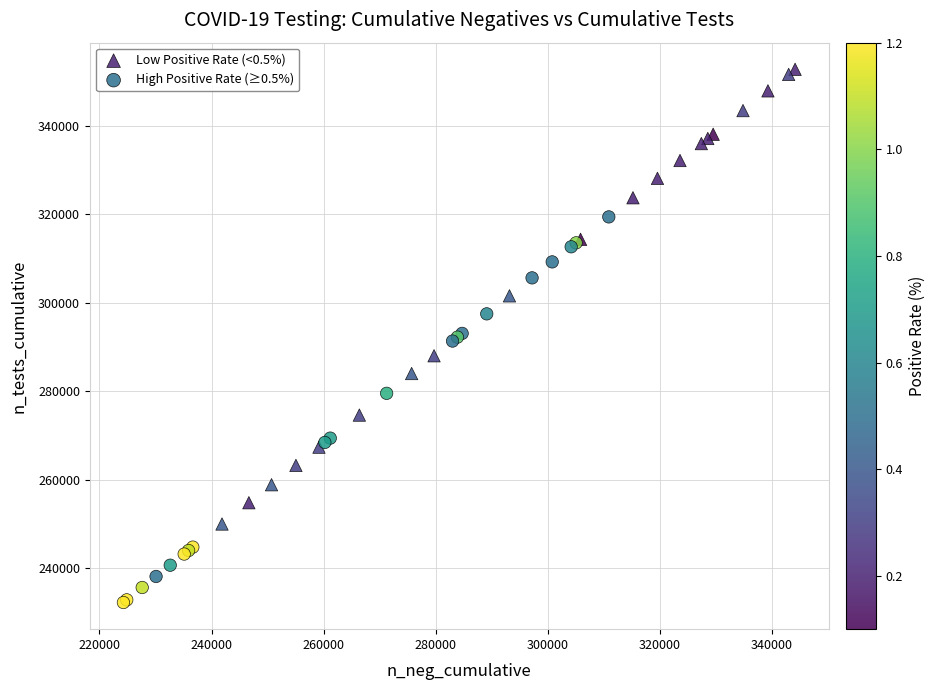

Which series reaches the minimum Y coordinate?

High Positive Rate (≥0.5%)